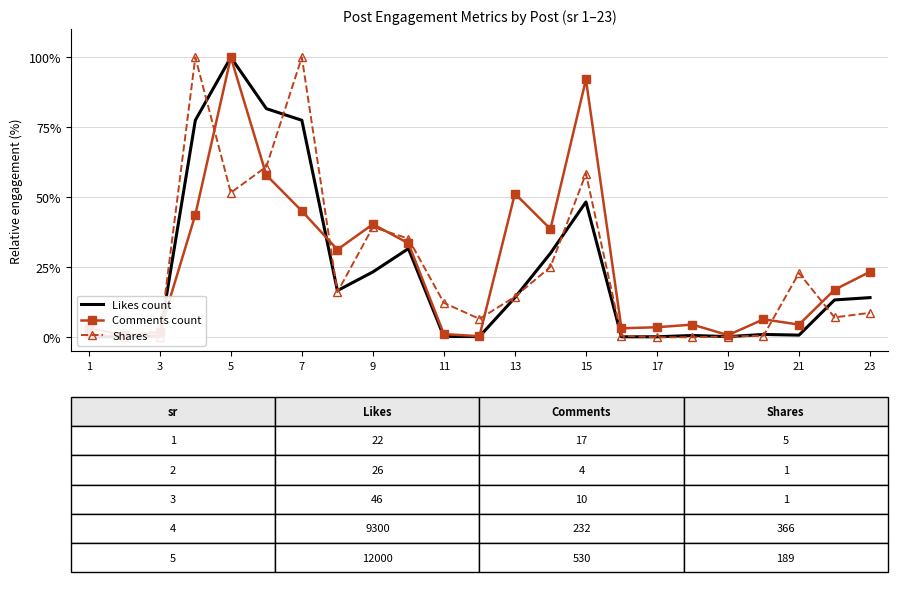

What is the difference between the maximum and minimum values in the Comments count series?

99.6